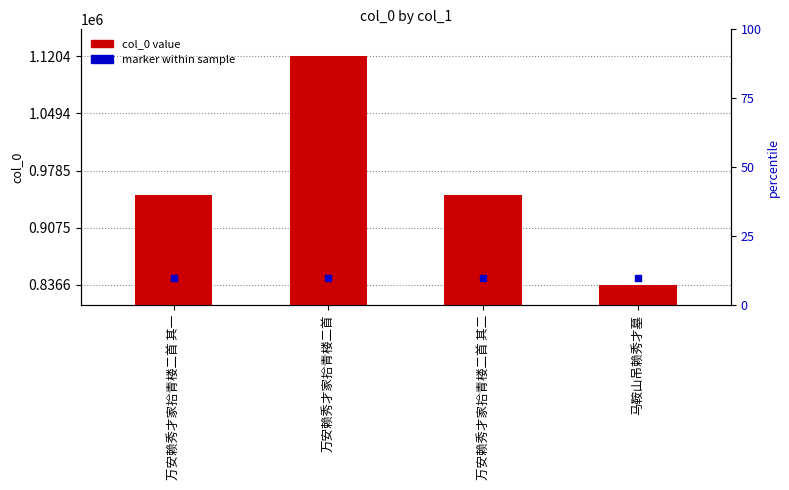

What is the total value across all series at 万安赖秀才家拾青楼二首 其二?

1793253.0